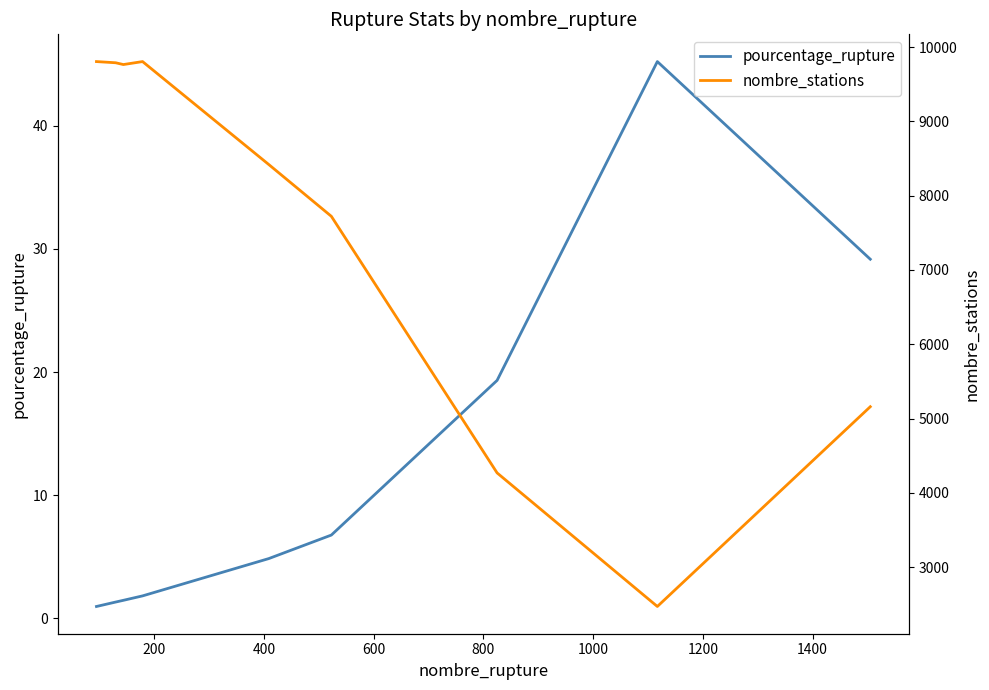

What is the lowest value of the pourcentage_rupture series?

1.0